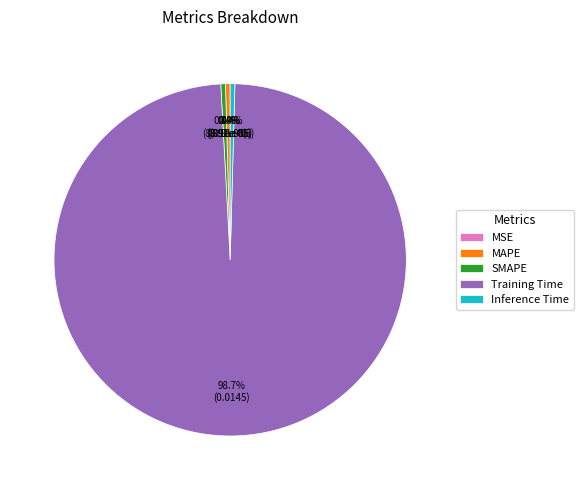

Is SMAPE the majority of the pie?

No